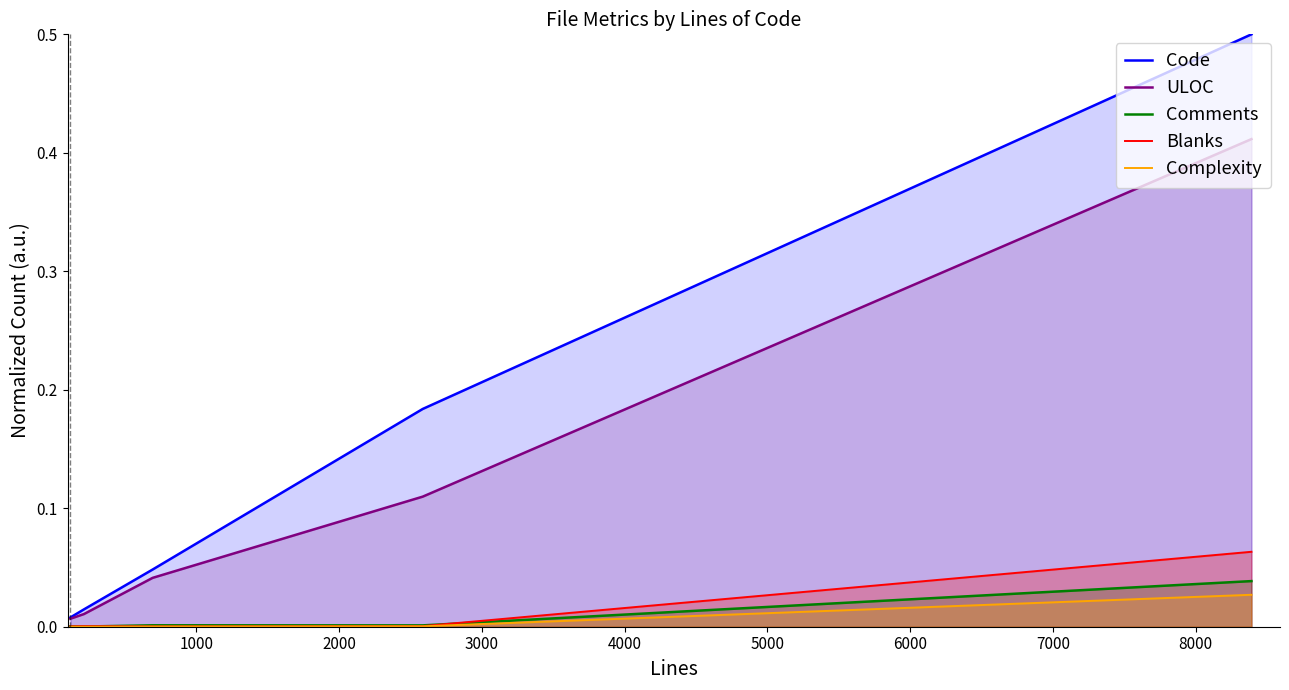

Which series has the largest total across all categories?

Code